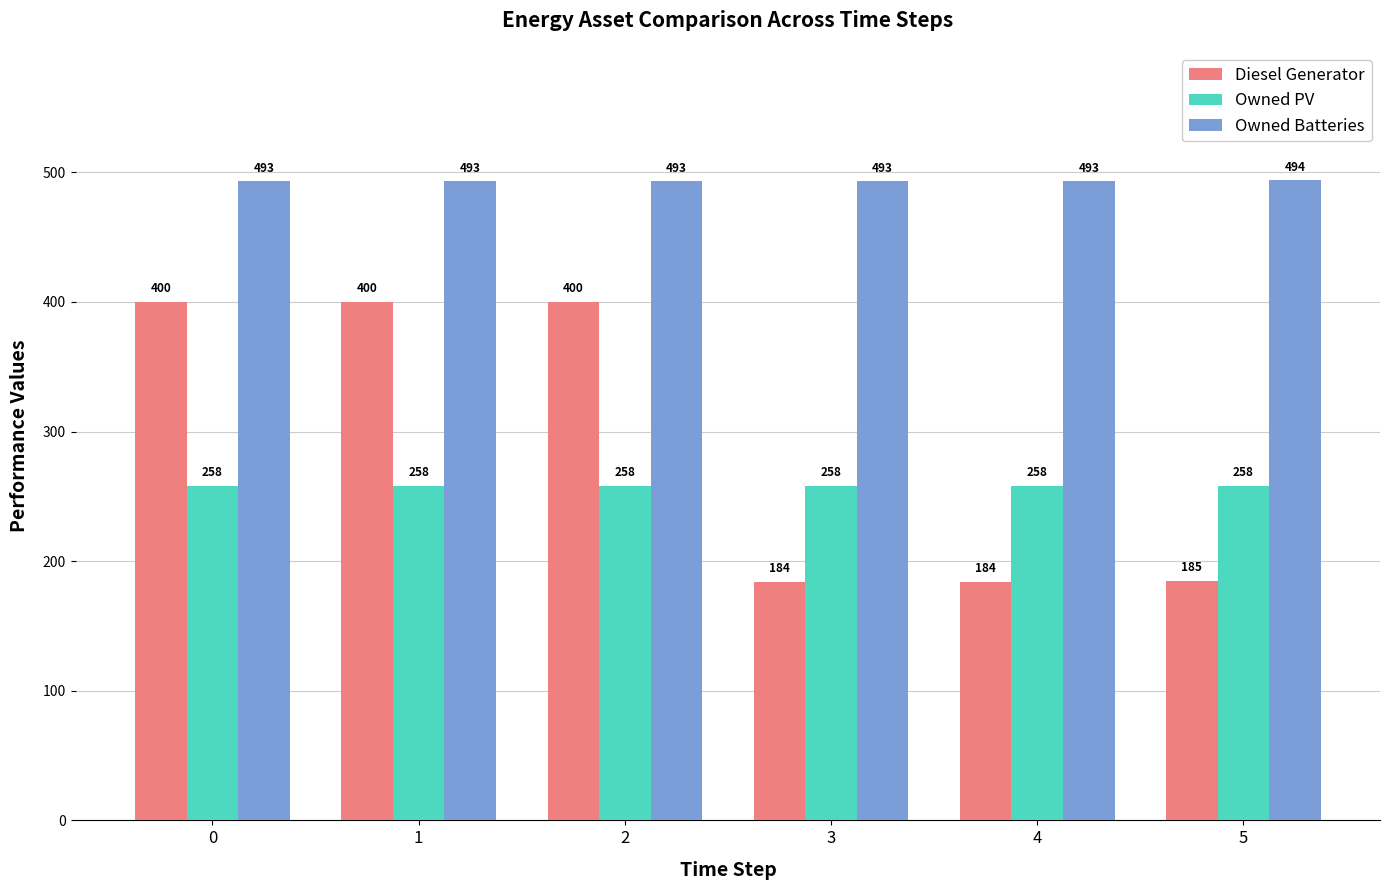

Between 0 and 3, which series saw the biggest shift?

Diesel Generator